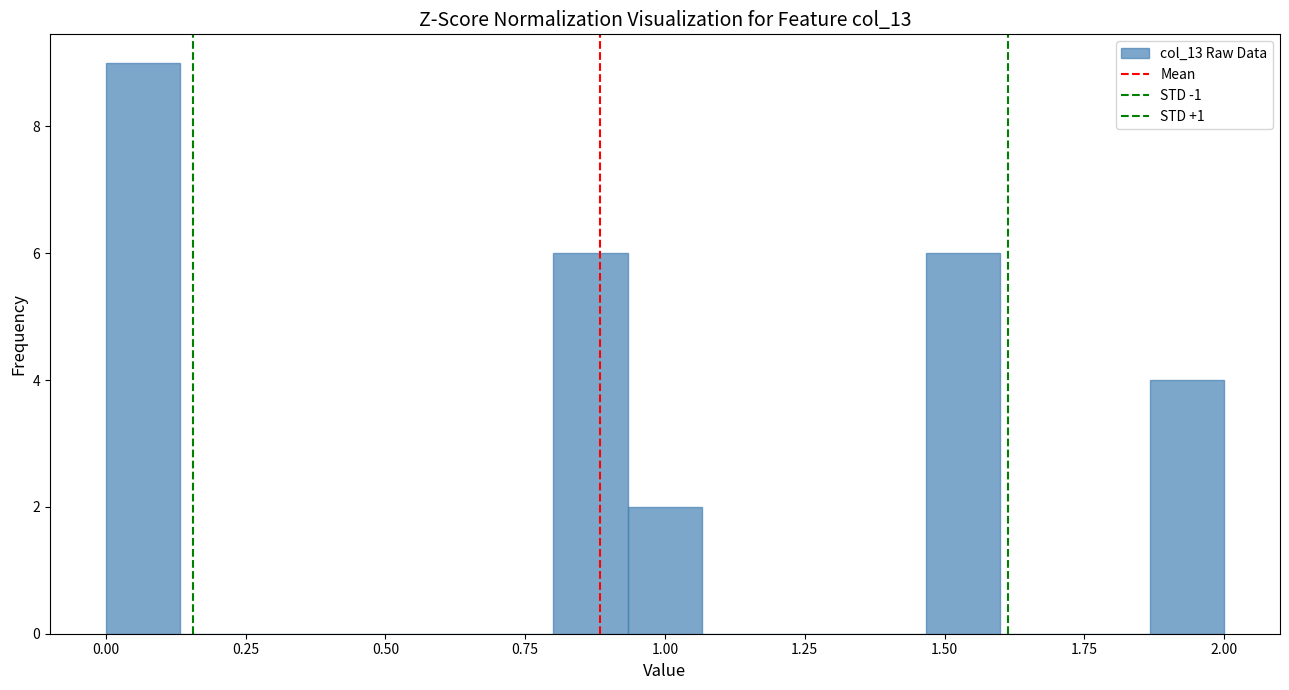

Read against the x-axis, roughly where is the centre of the tallest bar?

0.05